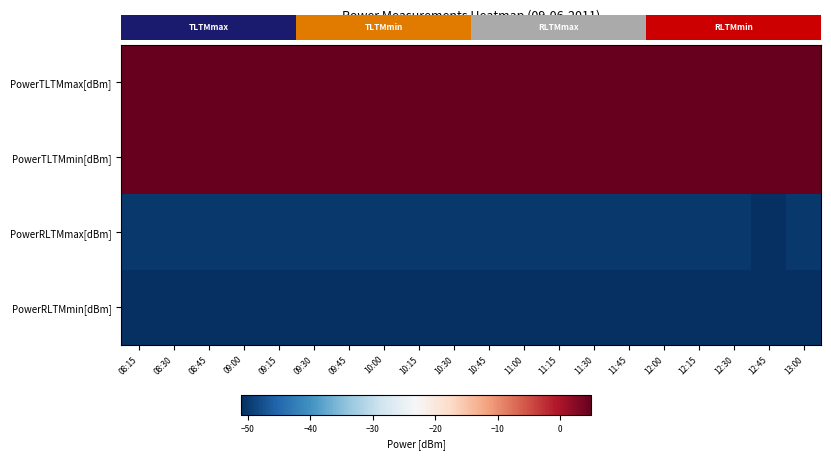

What value does the PowerTLTMmin[dBm] series have at 09:30?

4.8